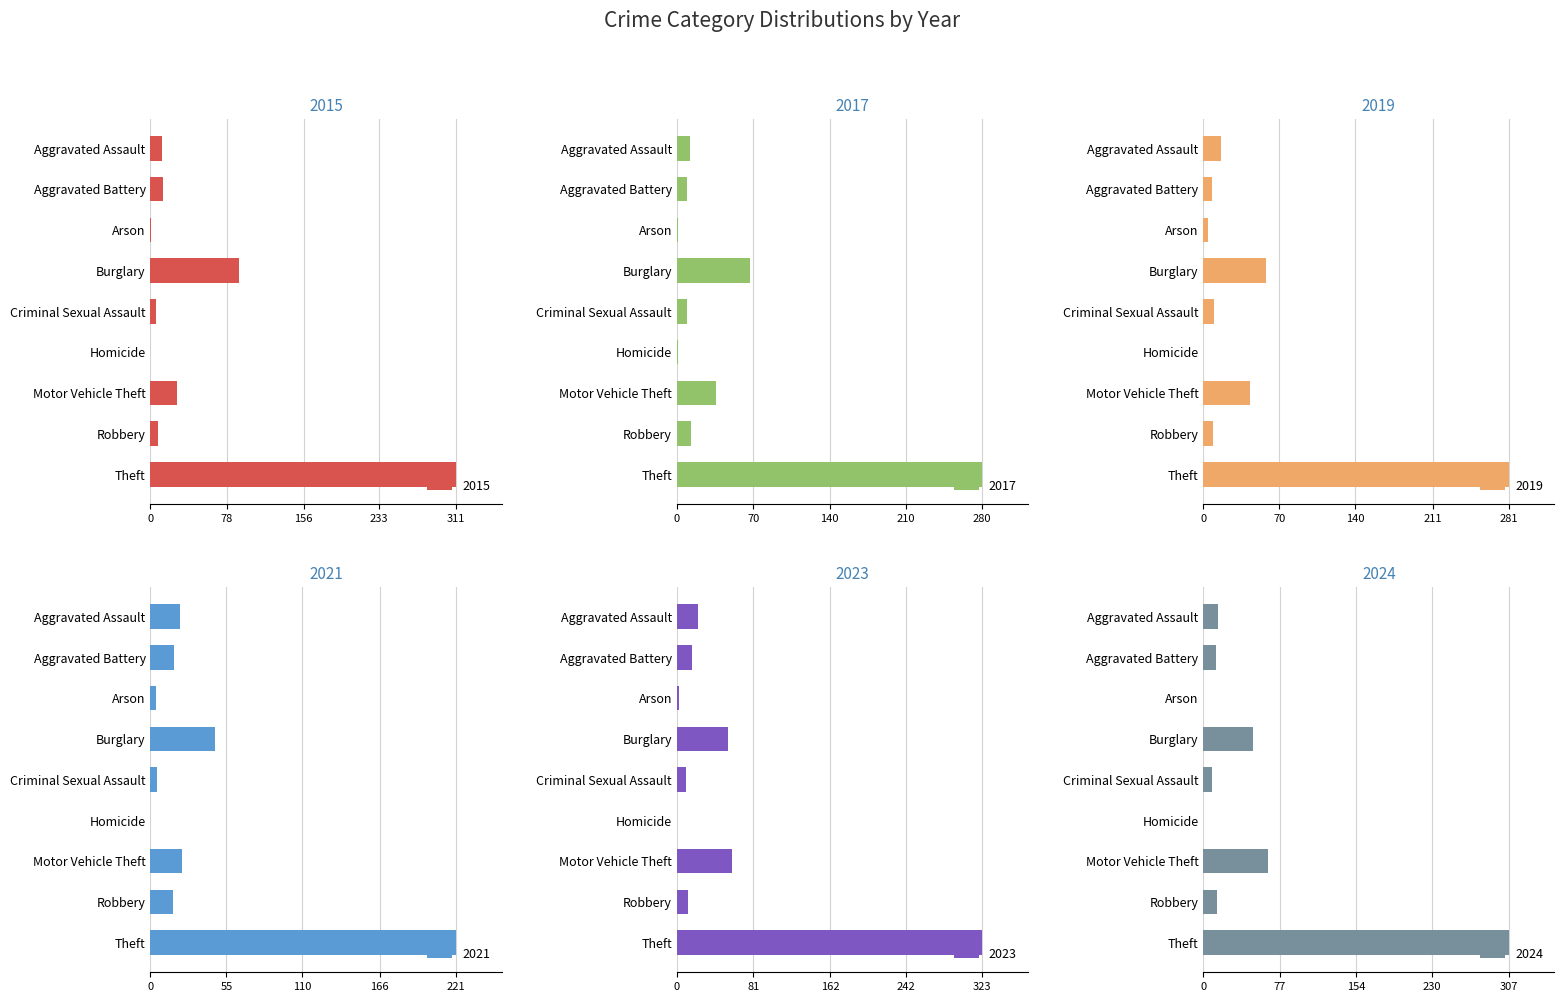

Is it true that 2021 equals 17 at Aggravated Battery?

True